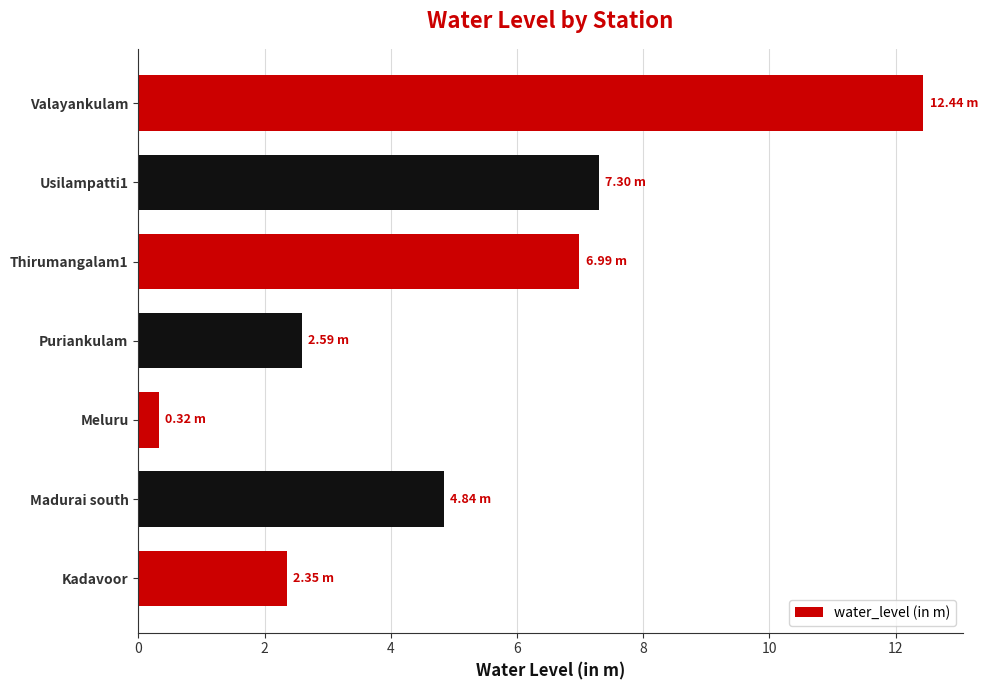

Which has a higher value, Thirumangalam1 or Valayankulam?

Valayankulam